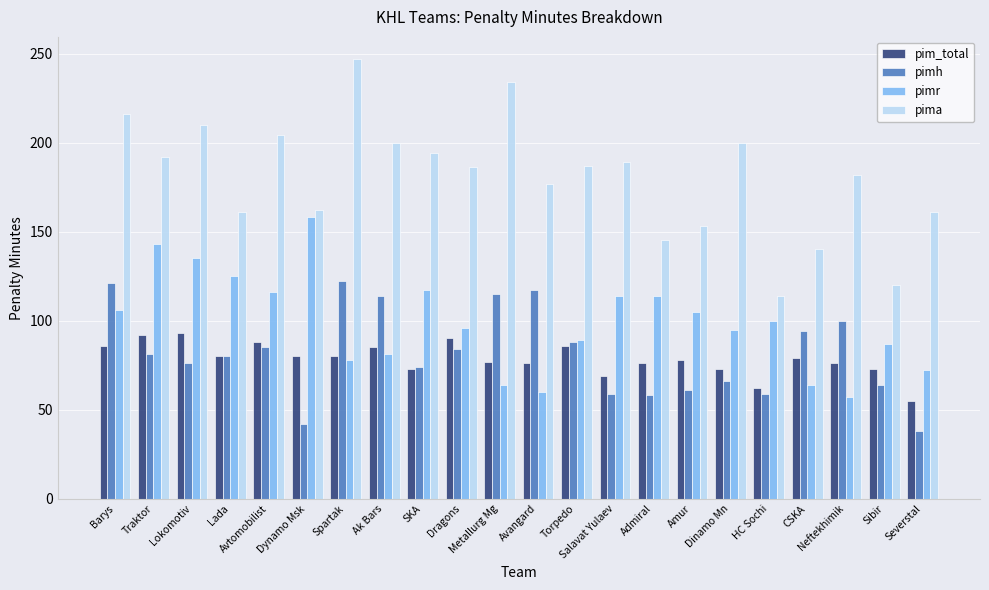

How many data points in pima are less than 187?

11